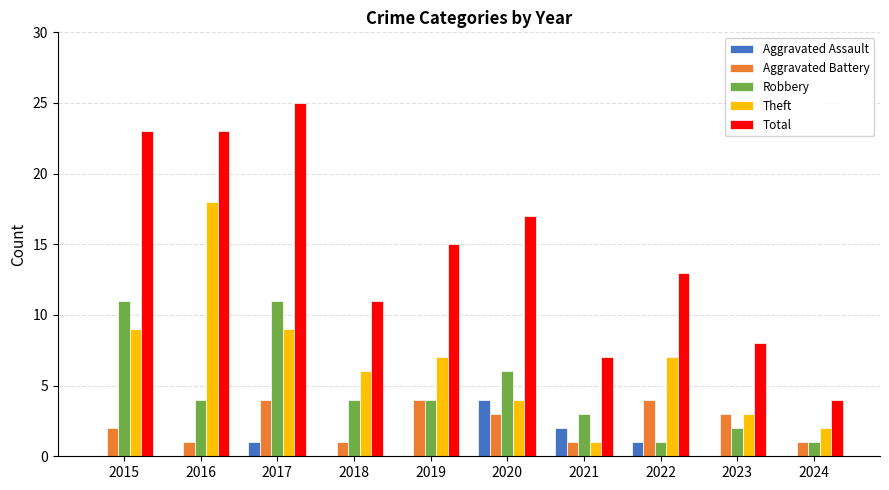

What is the highest value of the Aggravated Assault series?

4